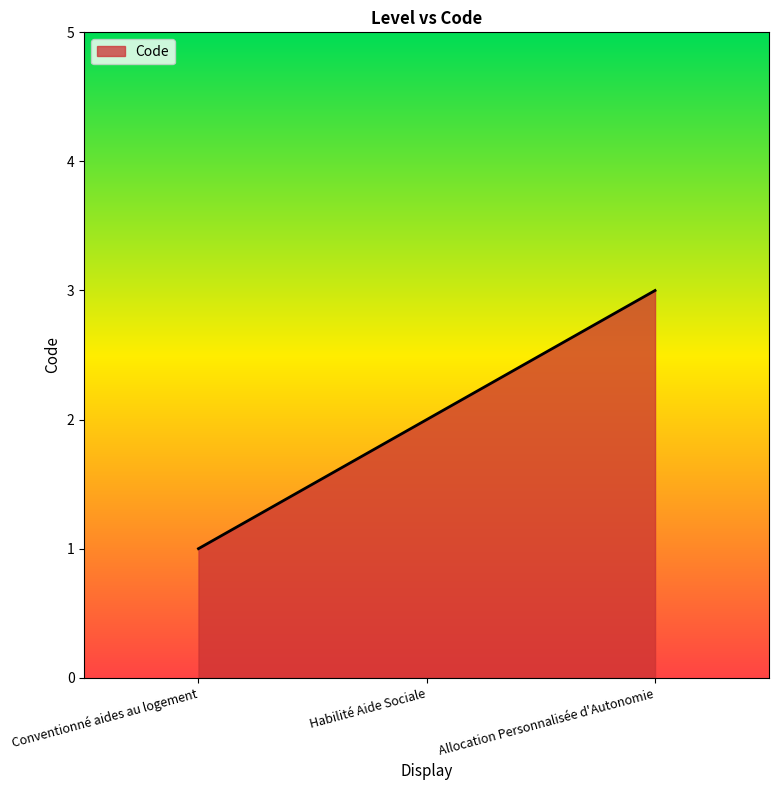

True or false: the data shows 5 at Allocation Personnalisée d'Autonomie.

False